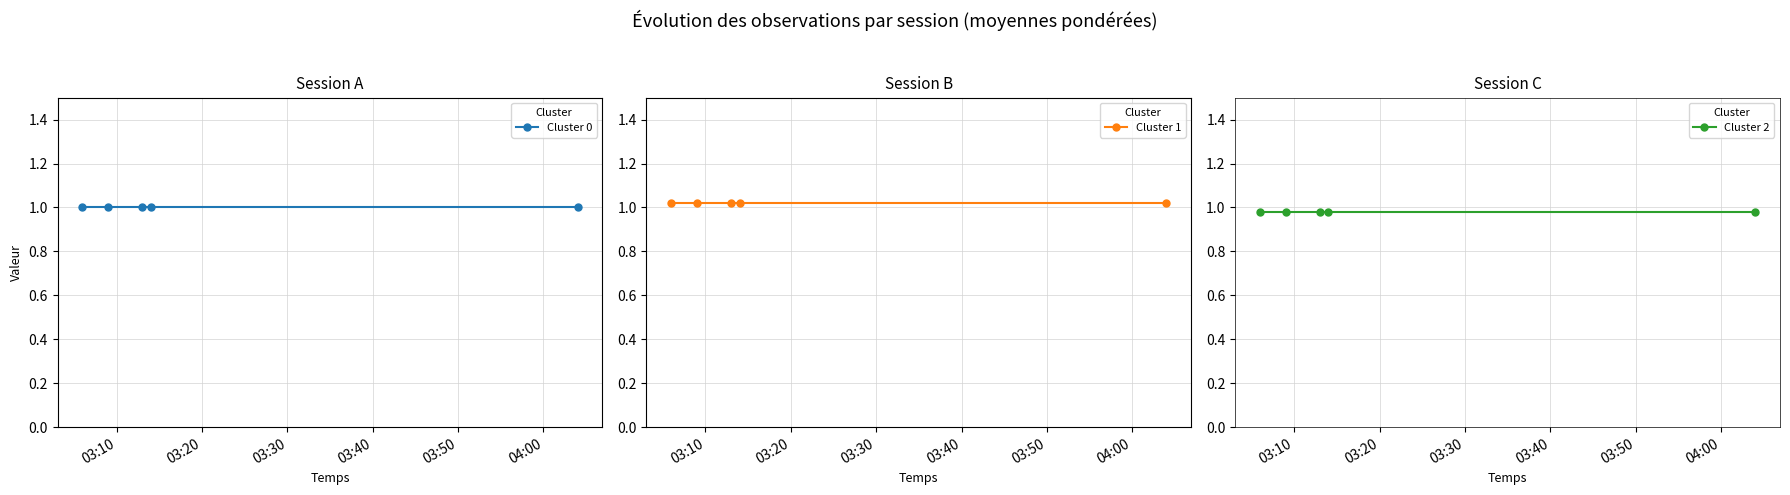

What is the value of the Cluster 0 point at the 3rd from the left?

1.0